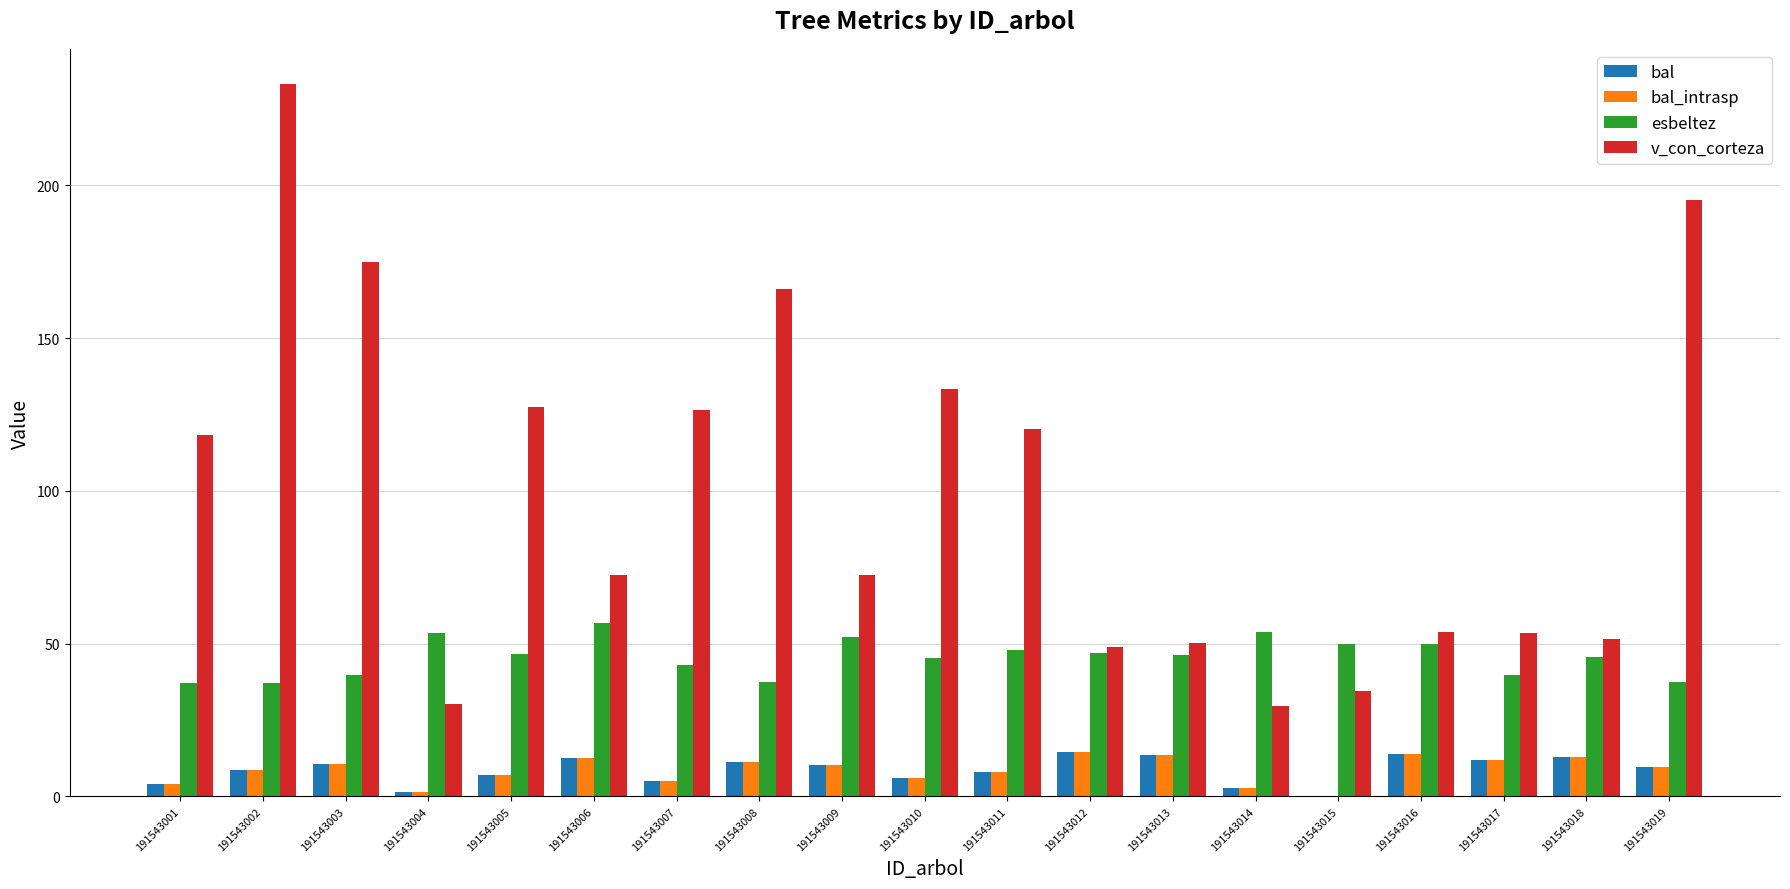

What is the sum of the bal_intrasp values at 191543003 and 191543017?

22.6